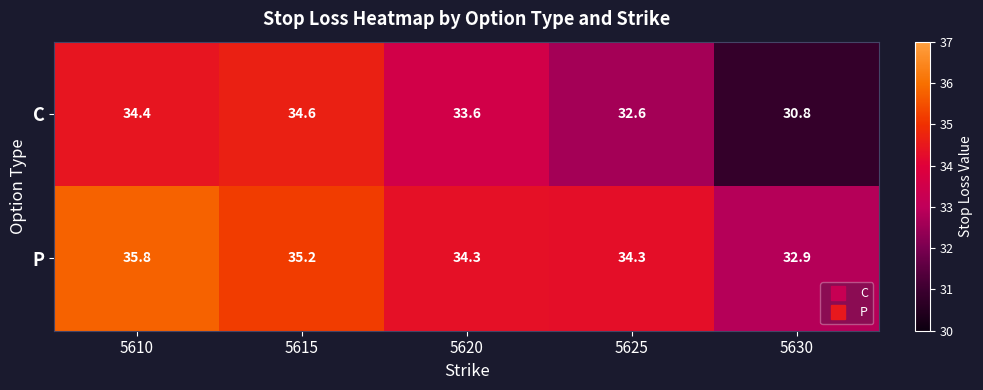

Which series has the widest spread of values?

C